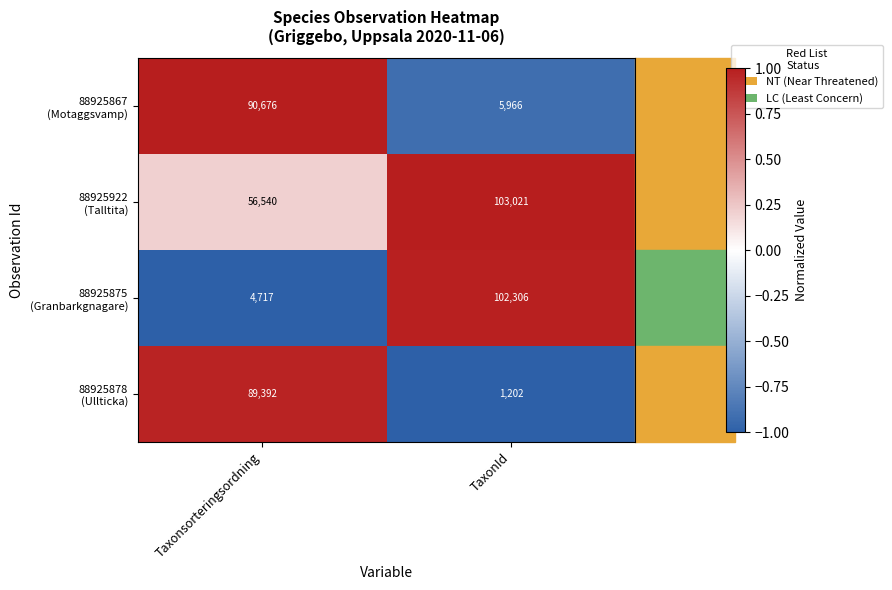

Which label corresponds to the largest value in the chart?

TaxonId